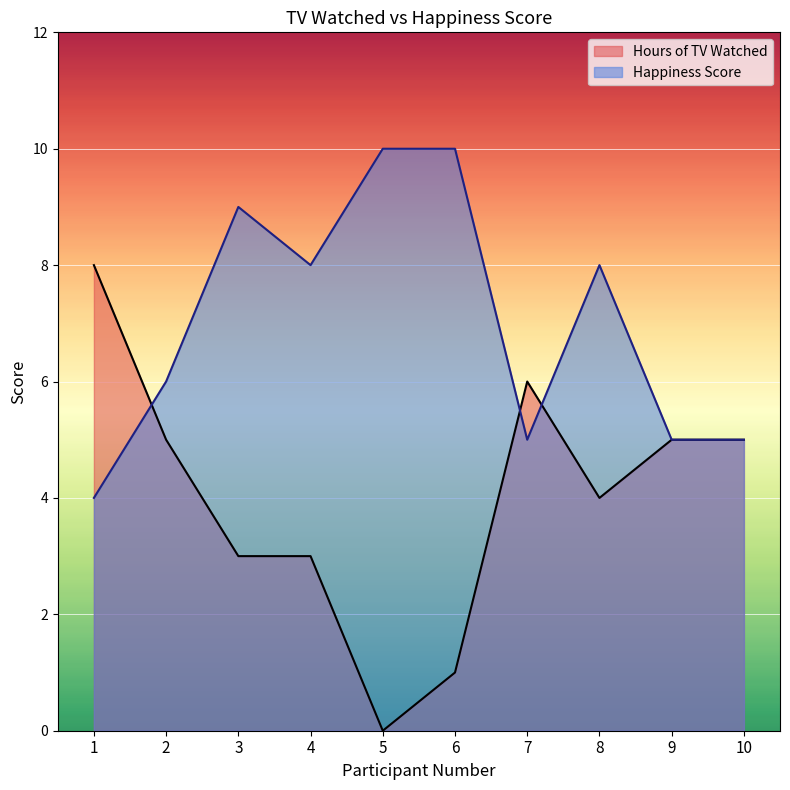

The Hours of TV Watched series shows 2 at 10. True or false?

False